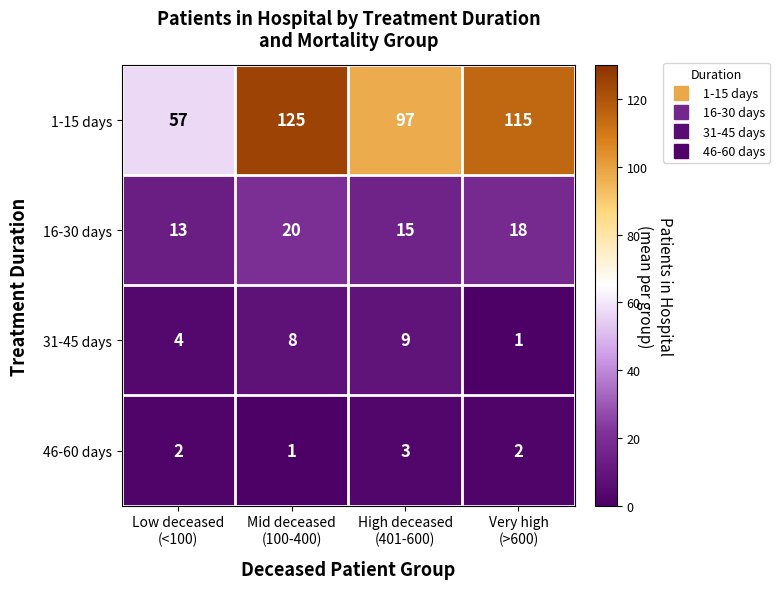

What is the lowest value of the 1-15 days series?

57